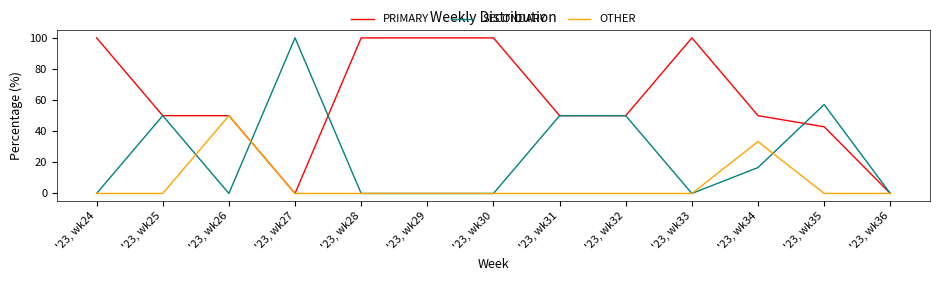

Read the PRIMARY value at '23, wk24.

100.0